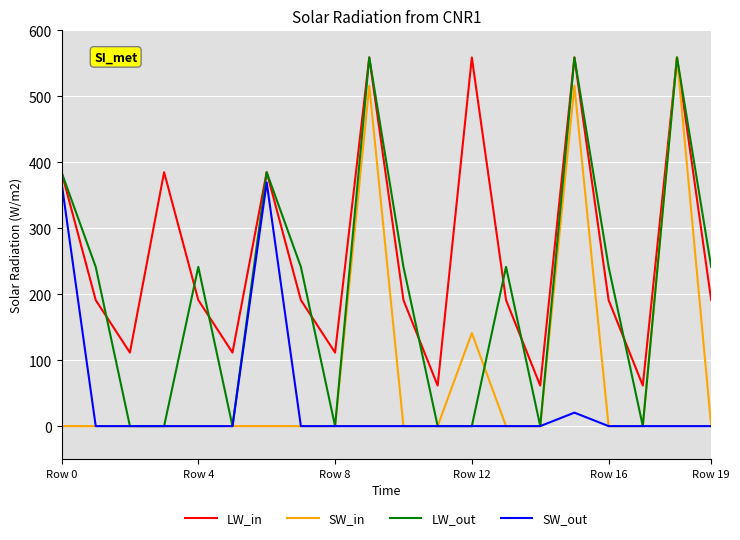

Which series has the widest spread of values?

LW_out